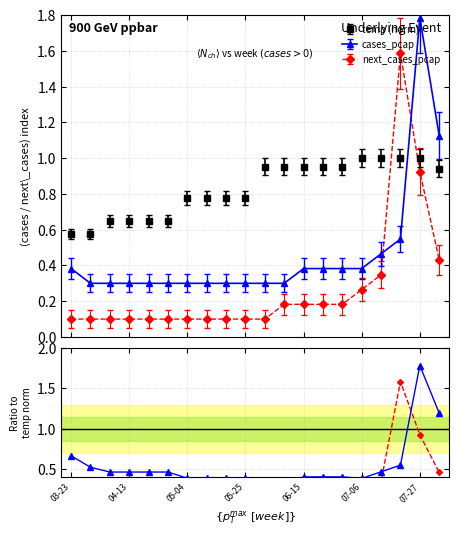

The value of cases_pcap at 2020-03-30 is 0.6. True or false?

False